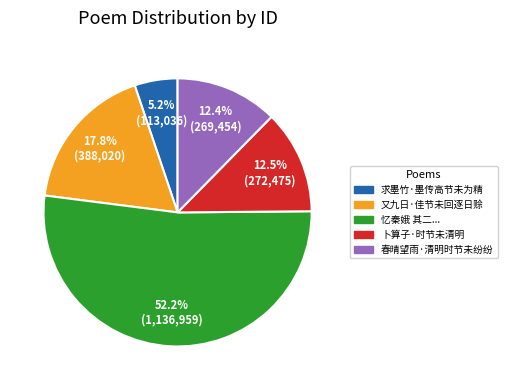

To the nearest percent, what is the difference between the largest and smallest slice percentages?

47%